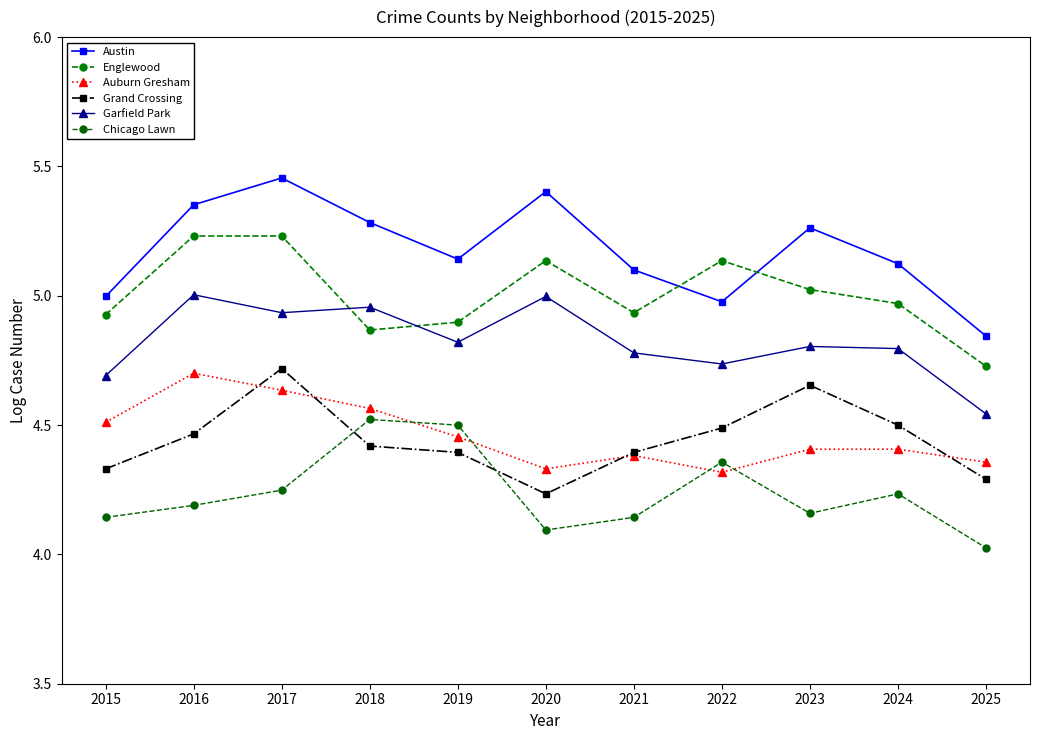

Reading right to left, what are all the values shown in this chart?

Austin: 4.8	5.1	5.3	5.0	5.1	5.4	5.1	5.3	5.5	5.4	5.0
Englewood: 4.7	5.0	5.0	5.1	4.9	5.1	4.9	4.9	5.2	5.2	4.9
Auburn Gresham: 4.4	4.4	4.4	4.3	4.4	4.3	4.5	4.6	4.6	4.7	4.5
Grand Crossing: 4.3	4.5	4.7	4.5	4.4	4.2	4.4	4.4	4.7	4.5	4.3
Garfield Park: 4.5	4.8	4.8	4.7	4.8	5.0	4.8	5.0	4.9	5.0	4.7
Chicago Lawn: 4.0	4.2	4.2	4.4	4.1	4.1	4.5	4.5	4.2	4.2	4.1